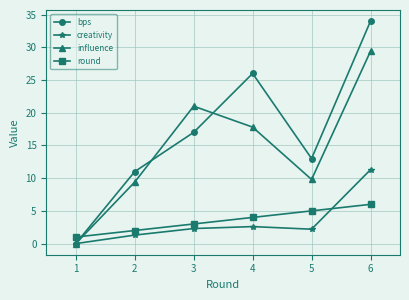

How many data points in influence are less than 17?

3